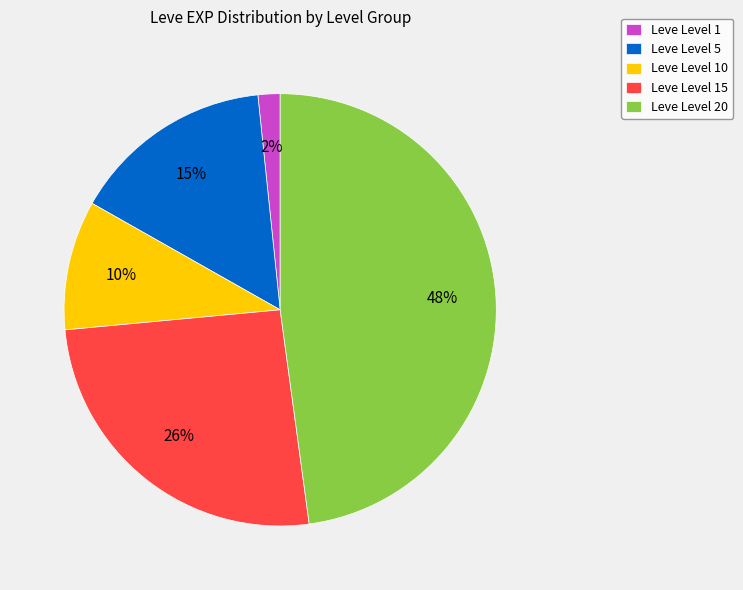

What is the ratio of the value at Leve Level 15 to the value at Leve Level 20?

0.5